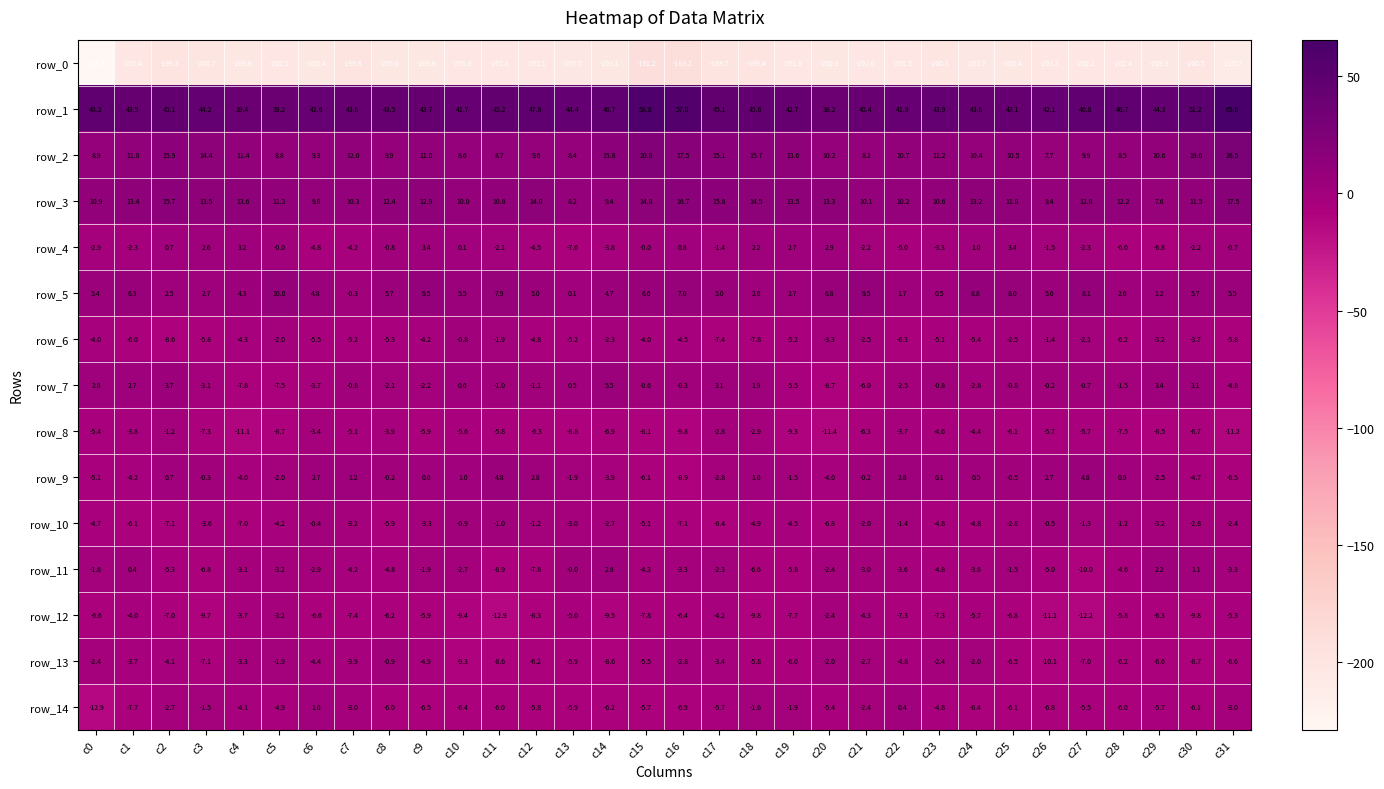

Which series has the widest spread of values?

row_0